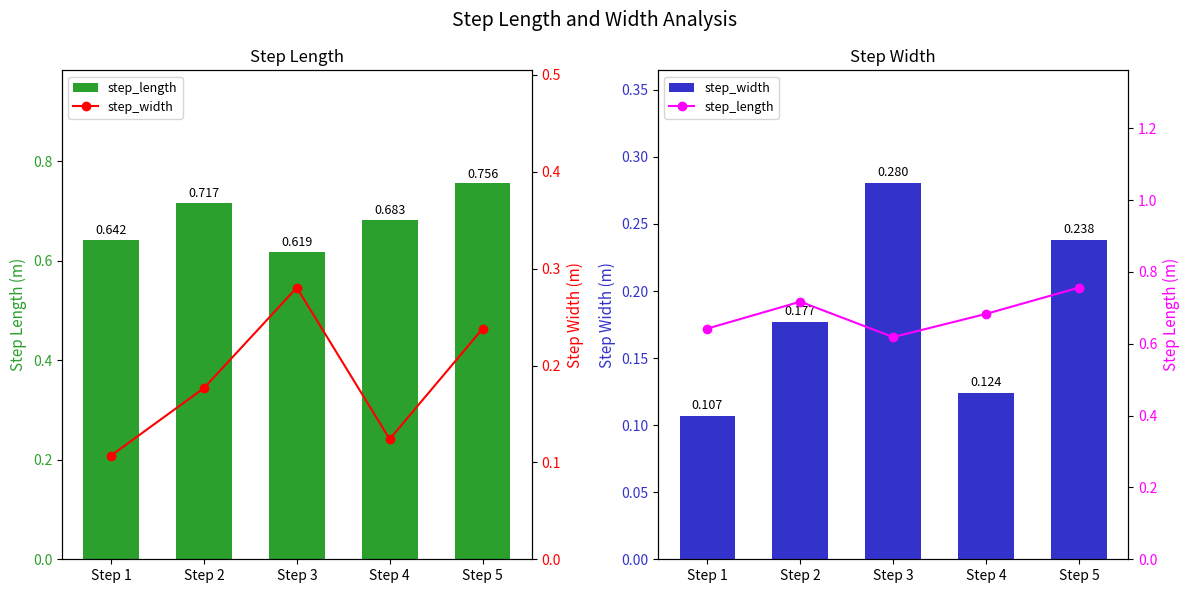

Is it true that step_length equals 0.7 at Step 4?

True